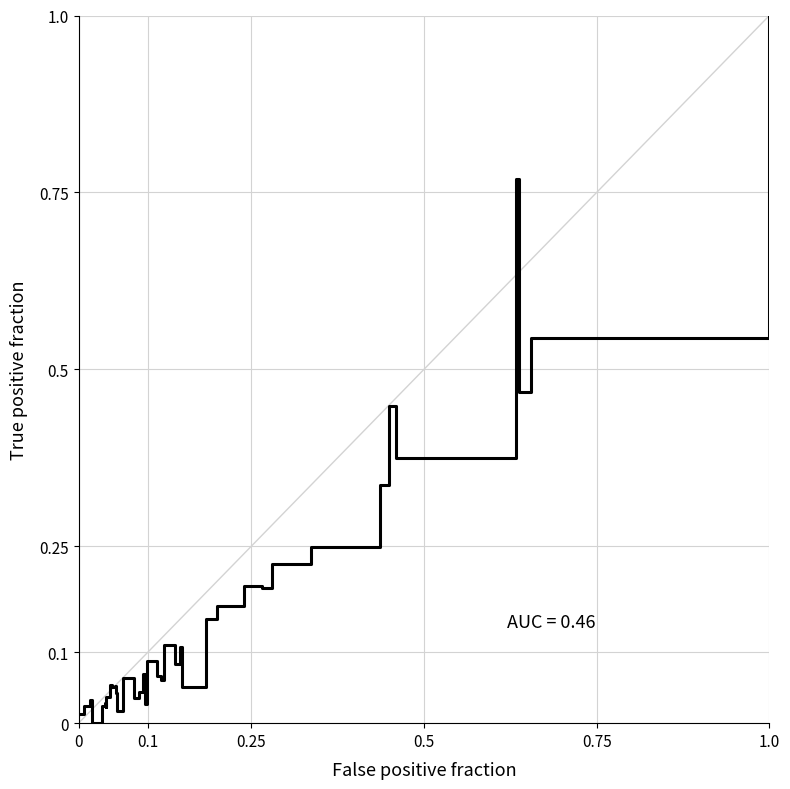

What is the difference between the maximum and minimum values?

1.0